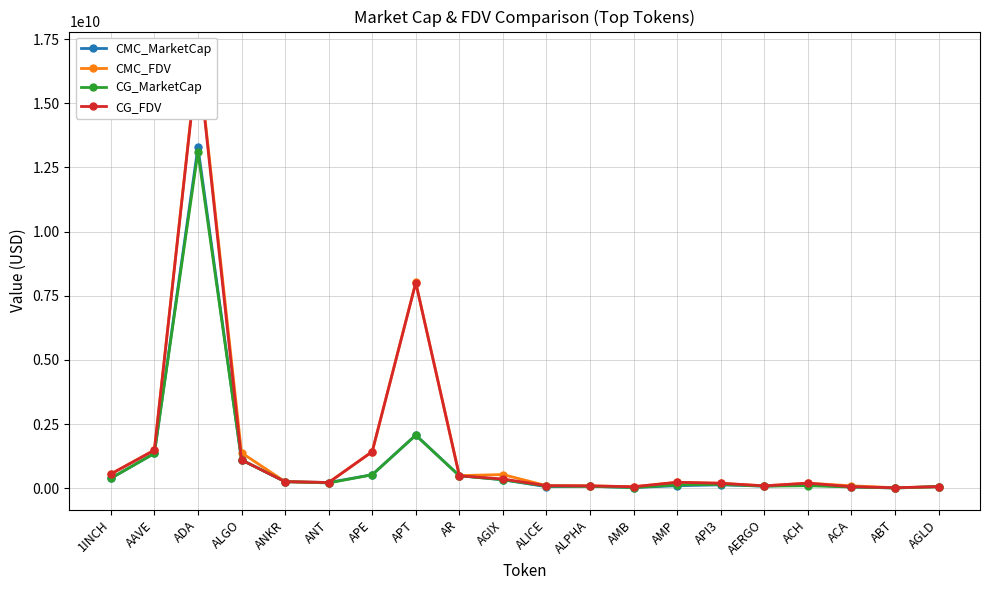

Is this an area chart (filled region under the line)?

No